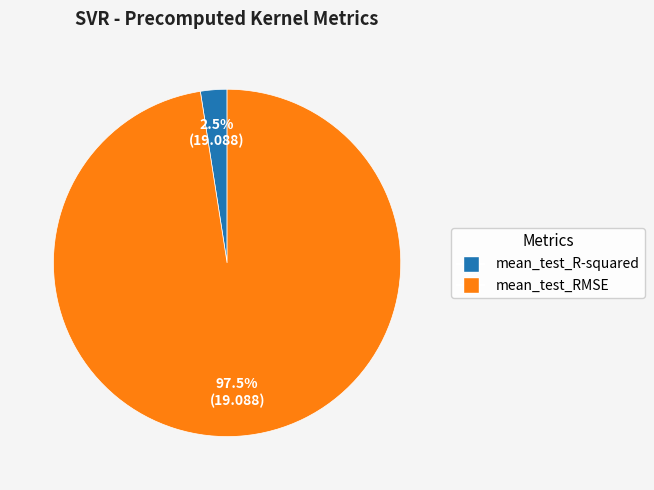

Does any single category account for the majority?

Yes